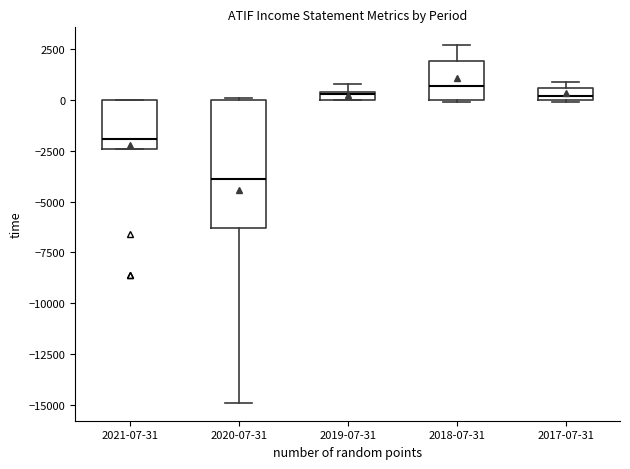

Where is the lower edge of the box for 2017-07-31 on the y-axis? The values are not printed on the chart, so give them approximately, as read against the axis.

0